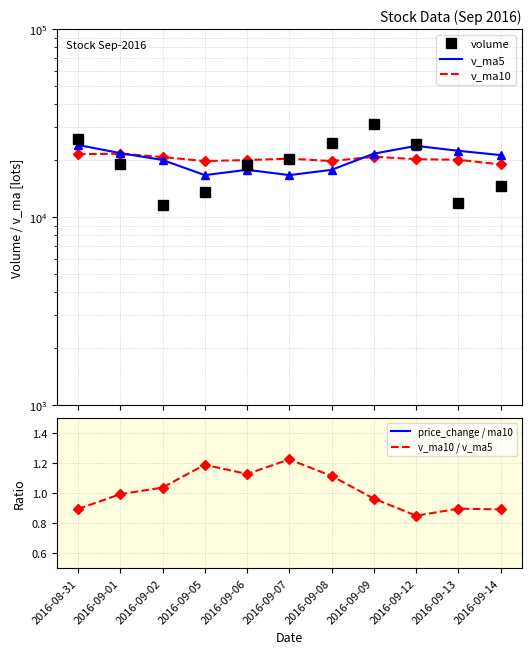

Reading left to right, extract all data points from this chart.

volume: 2016-08-31=25908.9	2016-09-01=19156.4	2016-09-02=11644.9	2016-09-05=13541.5	2016-09-06=18898.9	2016-09-07=20285.7	2016-09-08=24745.7	2016-09-09=31221.0	2016-09-12=24416.9	2016-09-13=11850.5	2016-09-14=14544.9
v_ma5: 2016-08-31=24178.4	2016-09-01=21880.5	2016-09-02=20120.3	2016-09-05=16707.2	2016-09-06=17830.1	2016-09-07=16705.5	2016-09-08=17823.3	2016-09-09=21738.5	2016-09-12=23913.6	2016-09-13=22504.0	2016-09-14=21355.8
v_ma10: 2016-08-31=21609.5	2016-09-01=21714.2	2016-09-02=20857.3	2016-09-05=19850.7	2016-09-06=20095.8	2016-09-07=20441.9	2016-09-08=19851.9	2016-09-09=20929.4	2016-09-12=20310.4	2016-09-13=20167.0	2016-09-14=19030.6
price_change / ma10: 2016-08-31=0.0	2016-09-01=-0.0	2016-09-02=-0.0	2016-09-05=0.0	2016-09-06=0.0	2016-09-07=0.0	2016-09-08=0.0	2016-09-09=-0.0	2016-09-12=-0.0	2016-09-13=0.0	2016-09-14=-0.0
v_ma10 / v_ma5: 2016-08-31=0.9	2016-09-01=1.0	2016-09-02=1.0	2016-09-05=1.2	2016-09-06=1.1	2016-09-07=1.2	2016-09-08=1.1	2016-09-09=1.0	2016-09-12=0.8	2016-09-13=0.9	2016-09-14=0.9